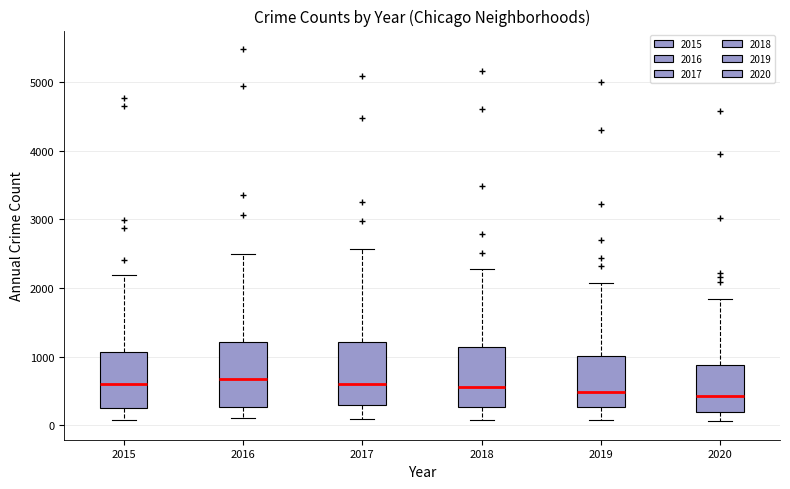

Where is the lower edge of the box at x = 2019 on the y-axis? The values are not printed on the chart, so give them approximately, as read against the axis.

300